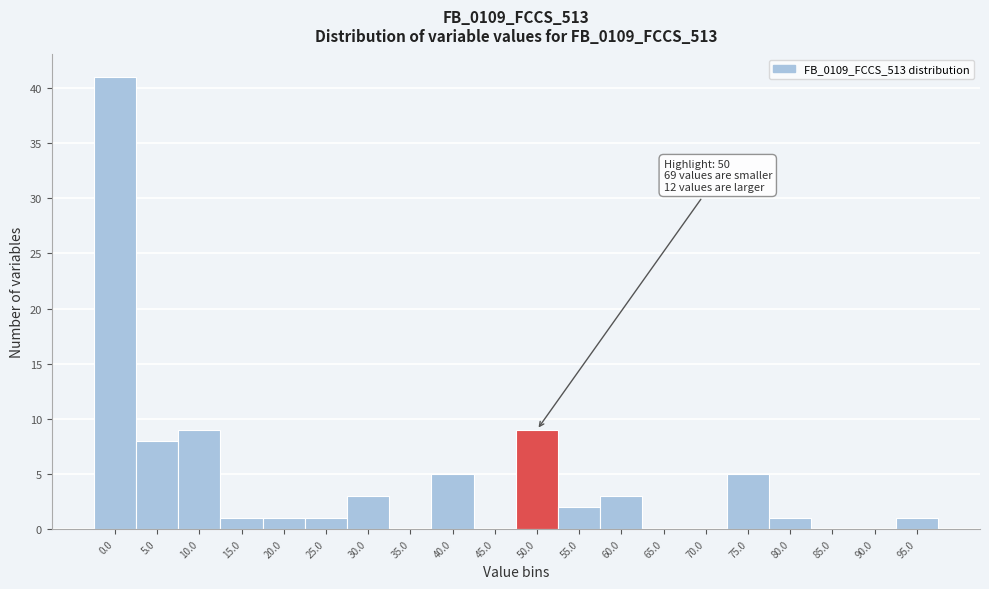

Reading left to right, extract all data points from this chart.

0.0=41	5.0=8	10.0=9	15.0=1	20.0=1	25.0=1	30.0=3	35.0=0	40.0=5	45.0=0	50.0=9	55.0=2	60.0=3	65.0=0	70.0=0	75.0=5	80.0=1	85.0=0	90.0=0	95.0=1